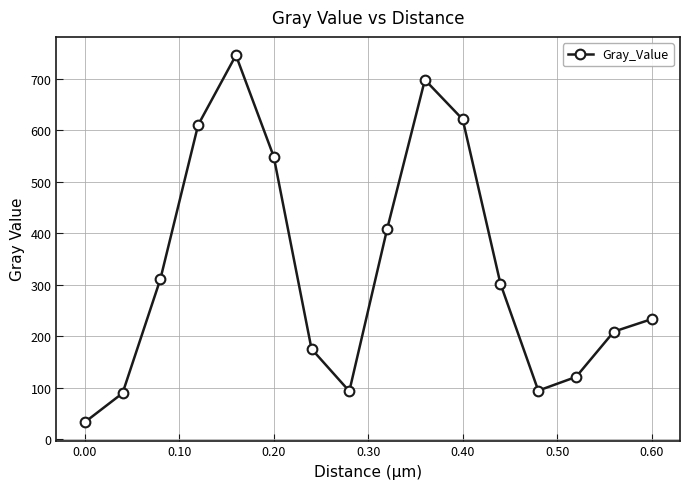

What is the minimum value shown in the chart?

32.6